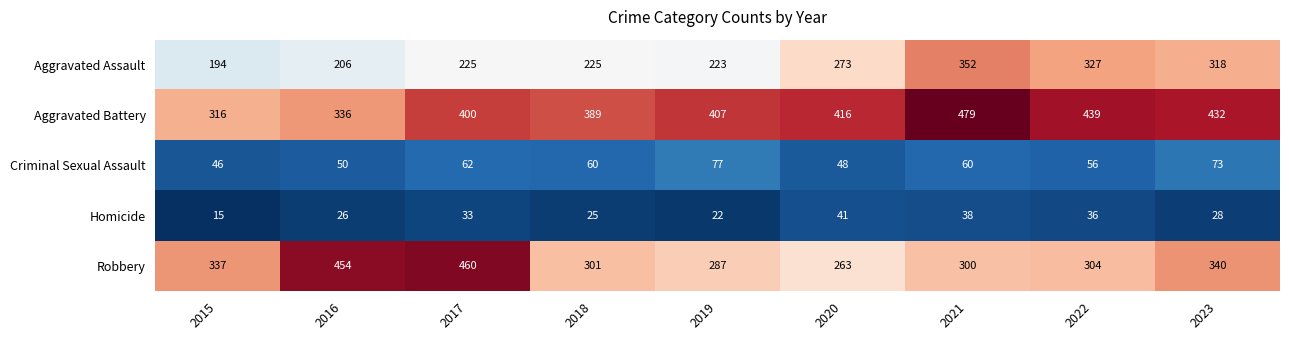

Rank the series by their maximum value, from lowest to highest.

Homicide, Criminal Sexual Assault, Aggravated Assault, Robbery, Aggravated Battery